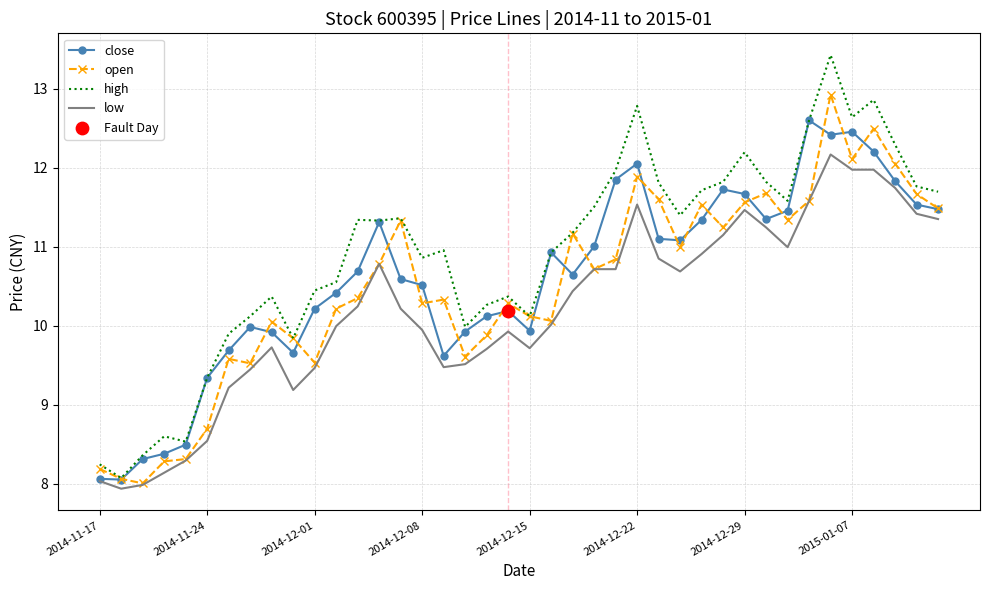

What is the minimum value shown in the chart?

7.9